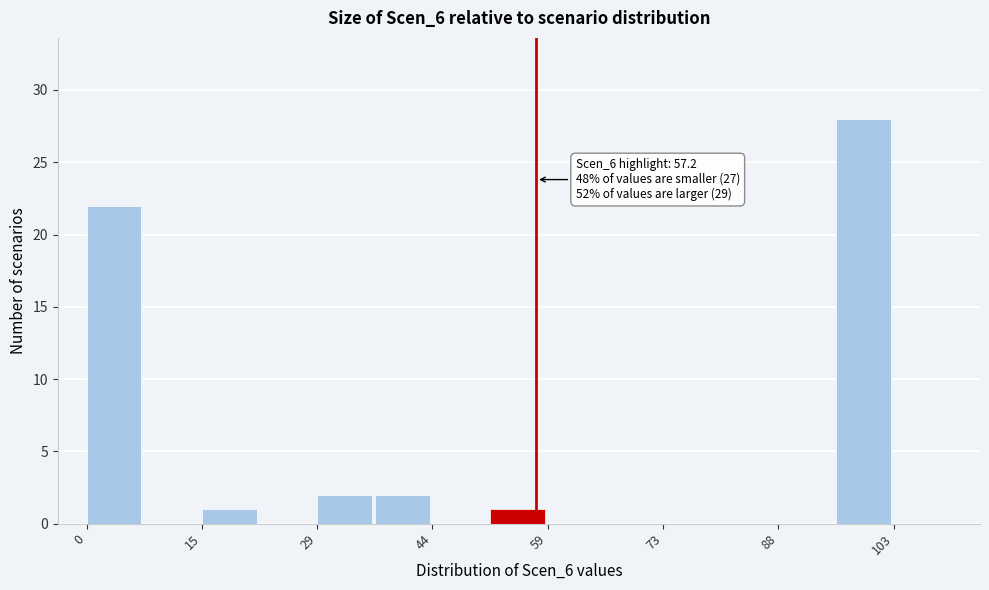

Read against the x-axis, roughly where is the centre of the tallest bar?

98